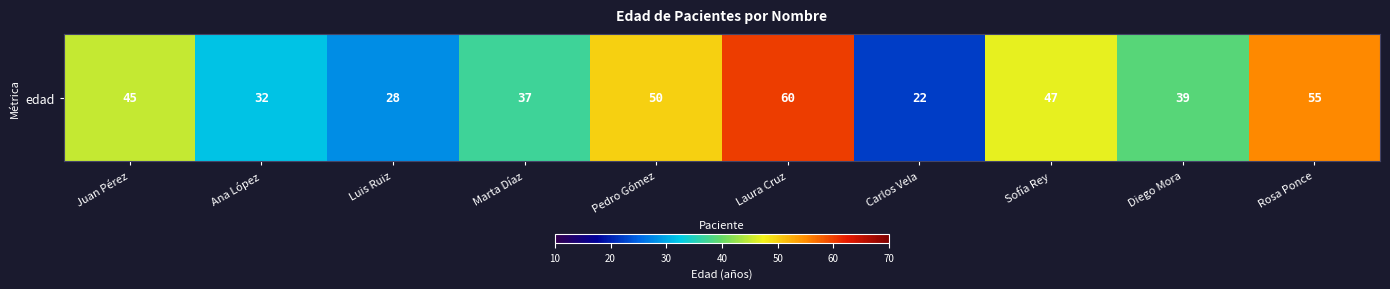

Reading left to right, what are all the values shown in this chart?

45	32	28	37	50	60	22	47	39	55